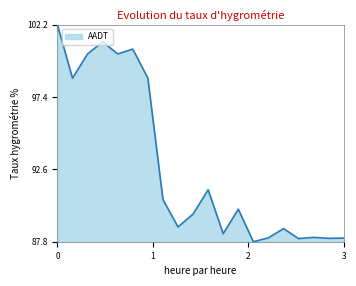

What is the difference between the maximum and minimum values?

14.4